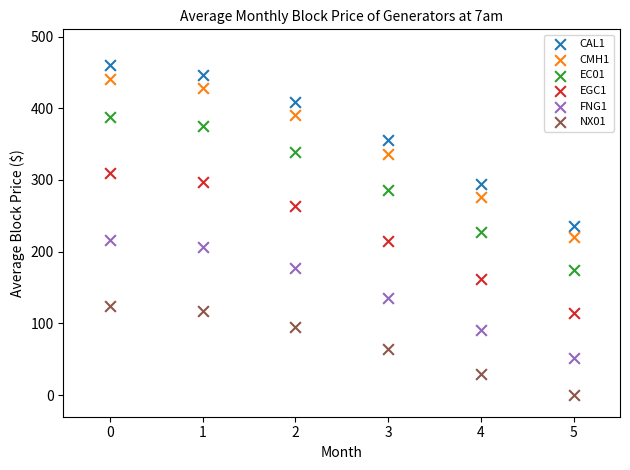

Which series has the widest spread of Y values?

CAL1